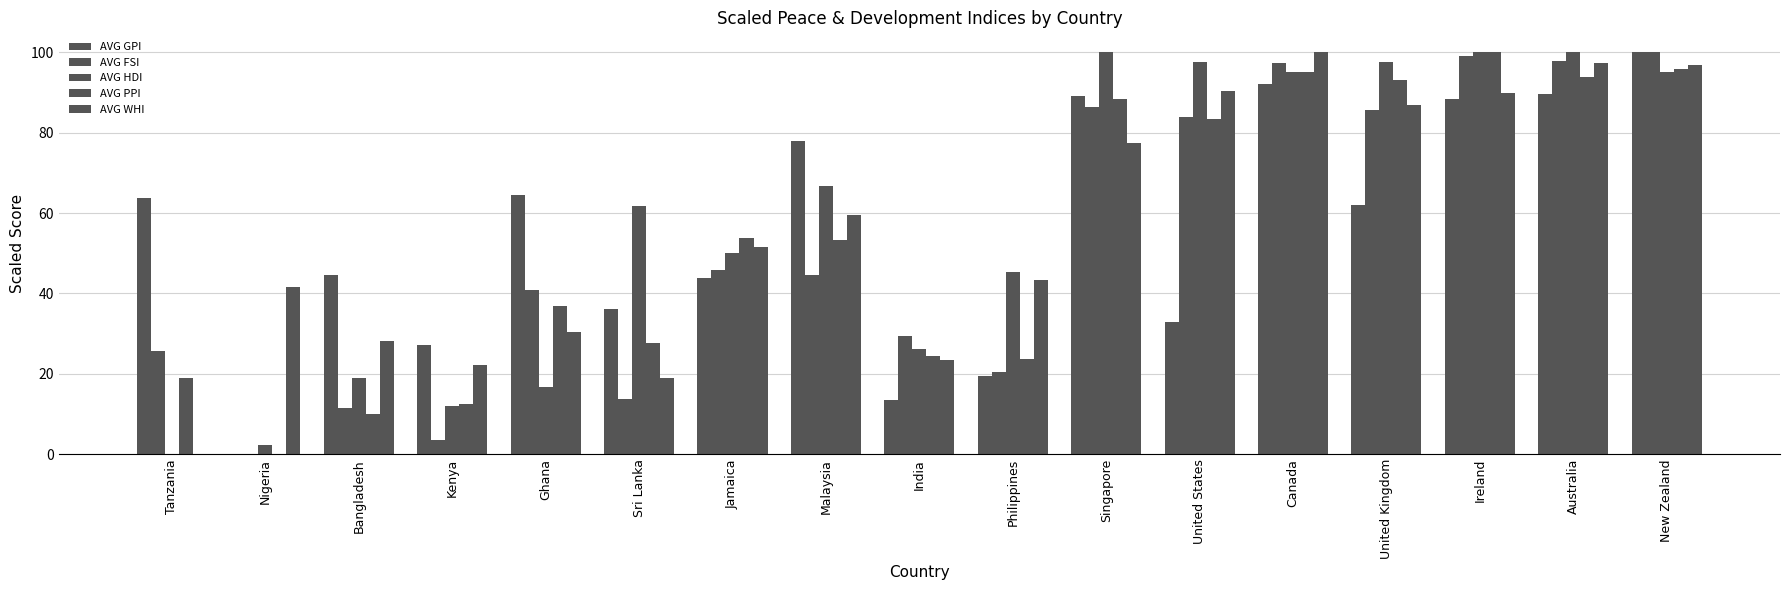

Between India and Jamaica, which is larger?

Jamaica